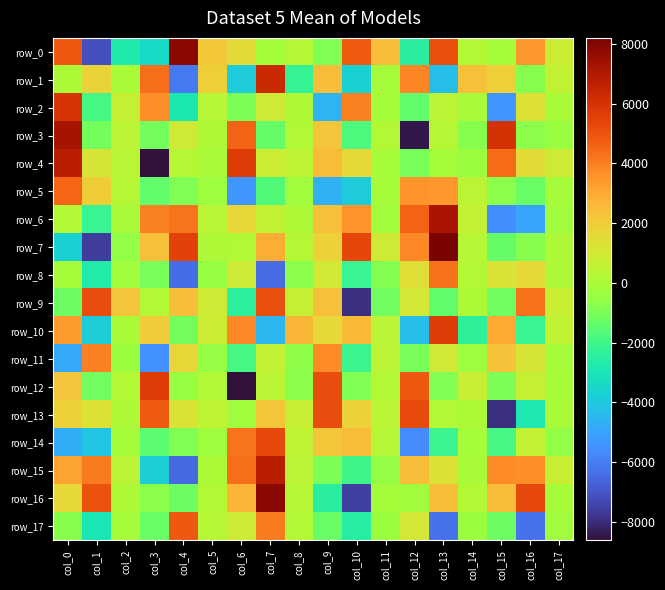

Which series has the largest total across all categories?

row_7